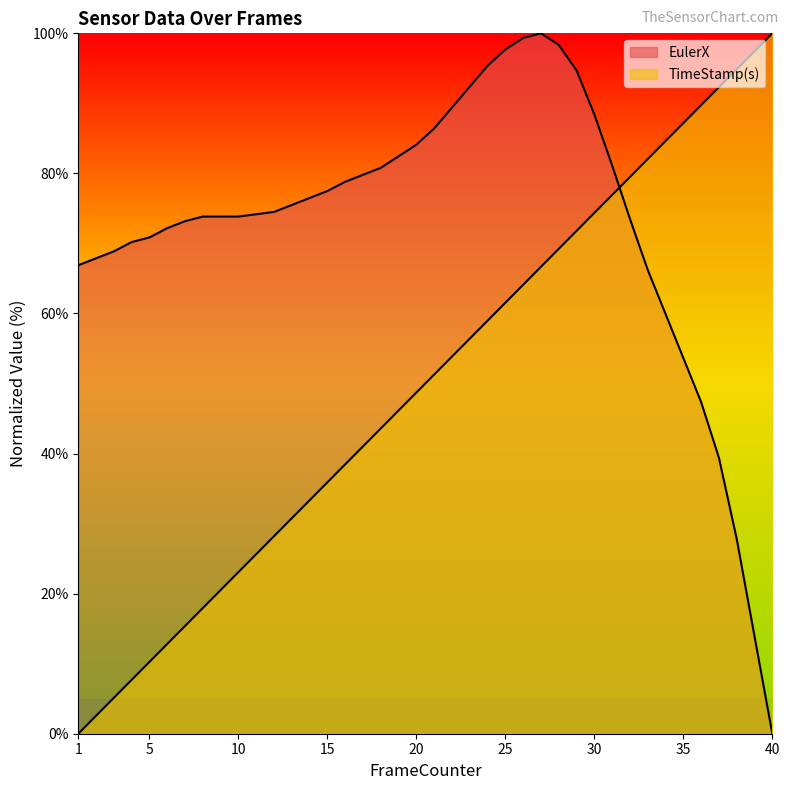

Between which two adjacent categories do TimeStamp(s) and EulerX first intersect?

31 and 32